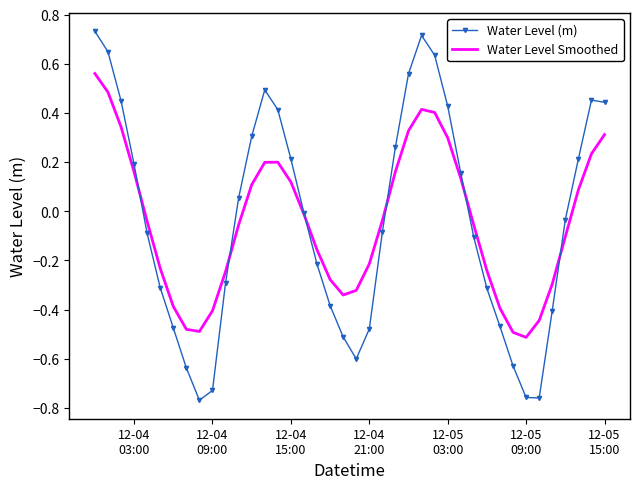

Rank the series by their maximum value, from lowest to highest.

Water Level Smoothed, Water Level (m)